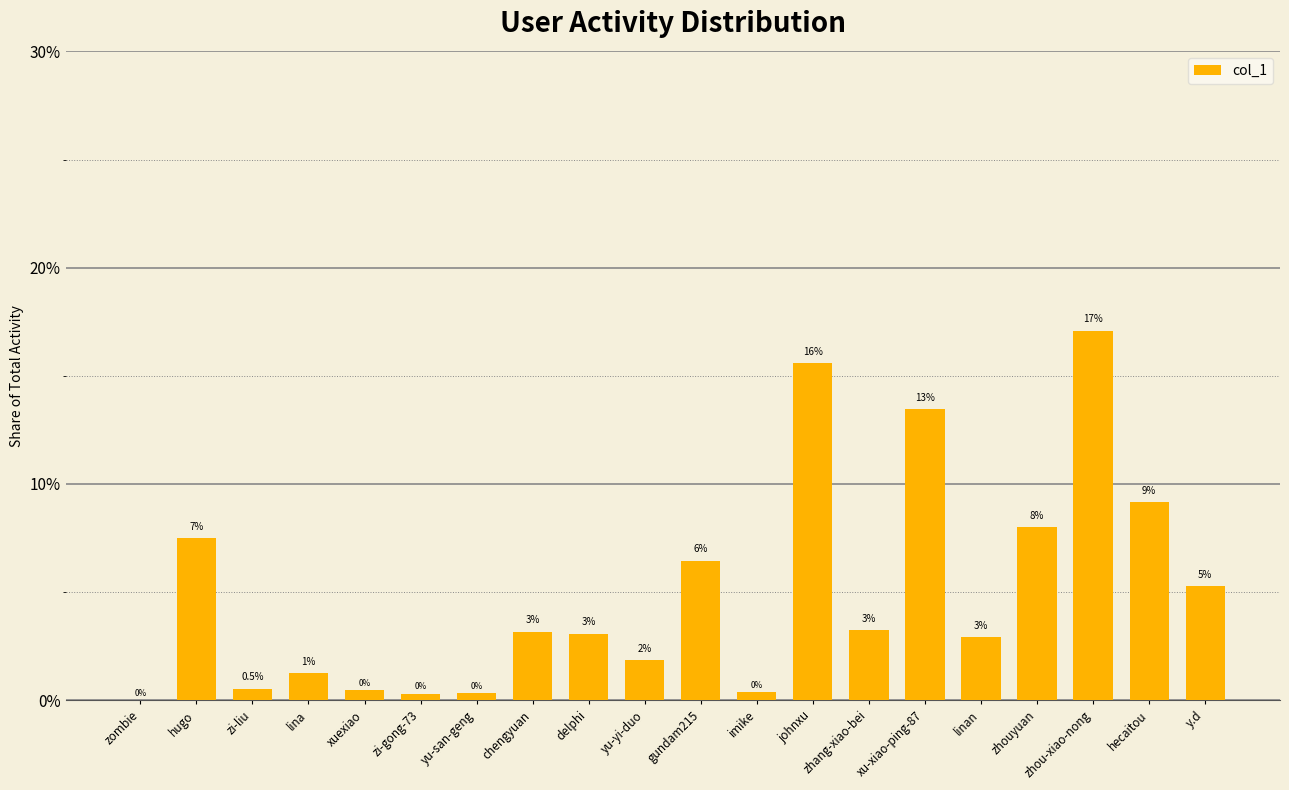

Which has a higher value, zhang-xiao-bei or xuexiao?

zhang-xiao-bei